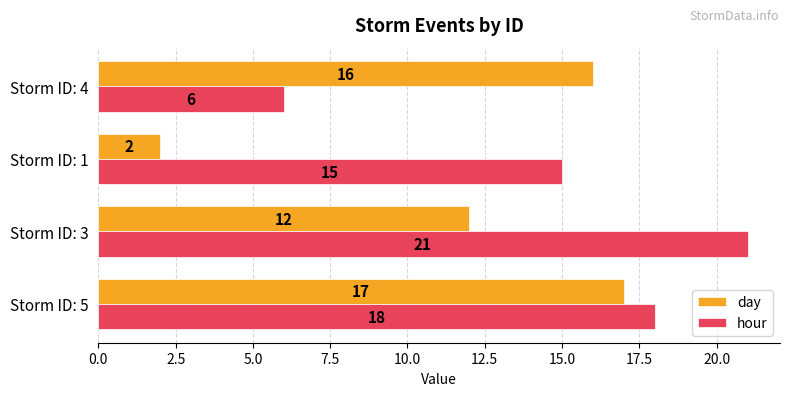

What is the sum of all day values?

47